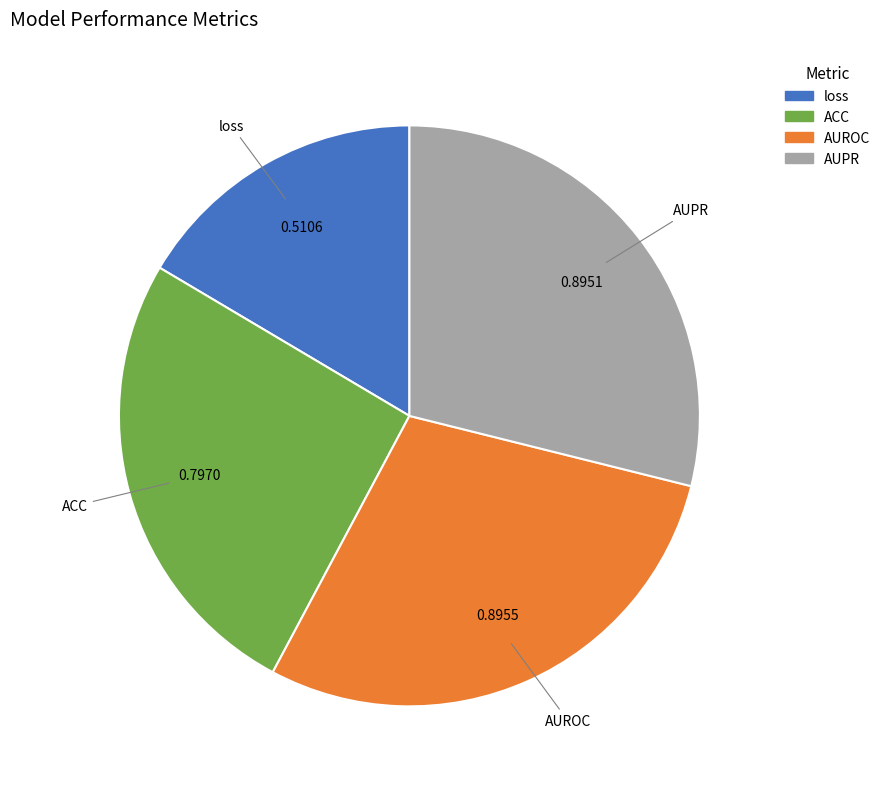

Does ACC represent more than half of the total?

No